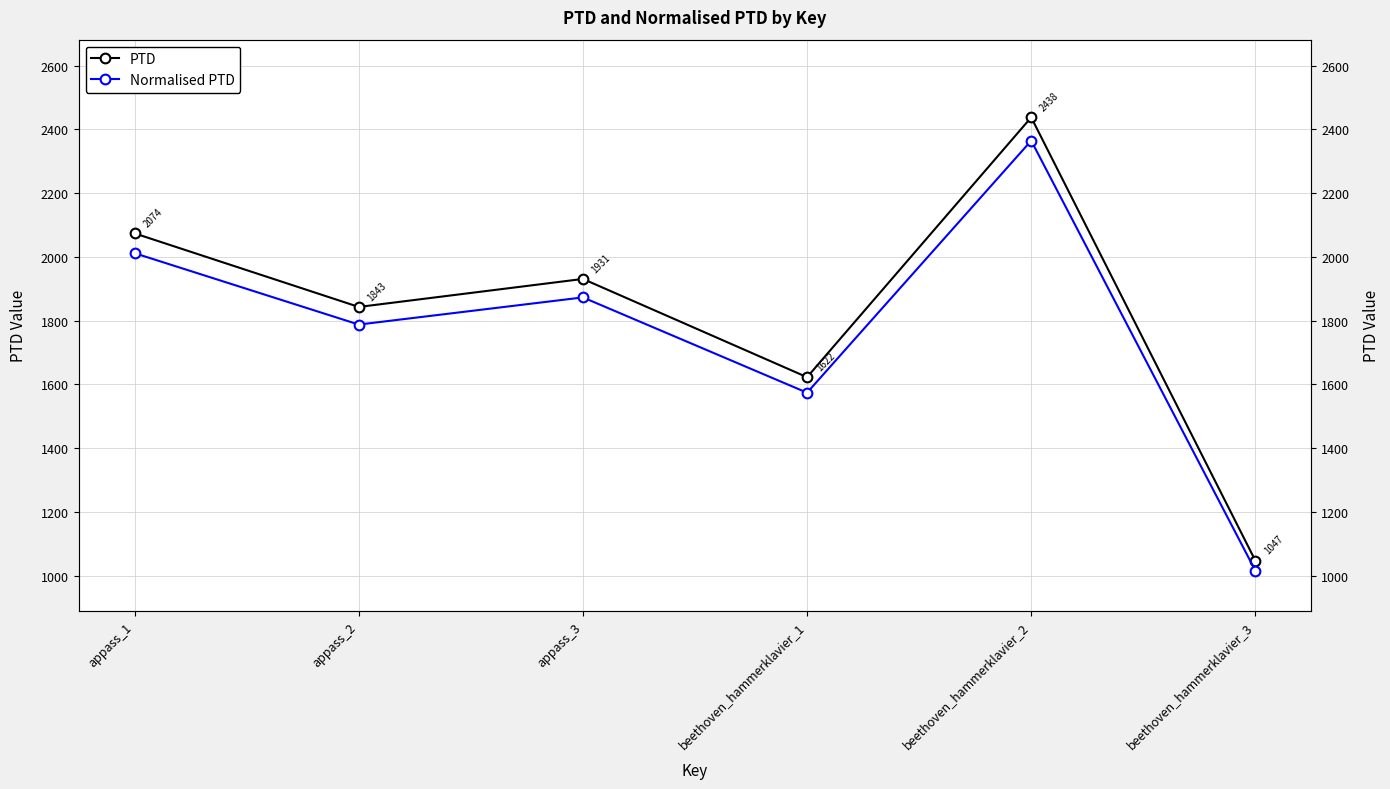

How many lines are shown in the chart?

2